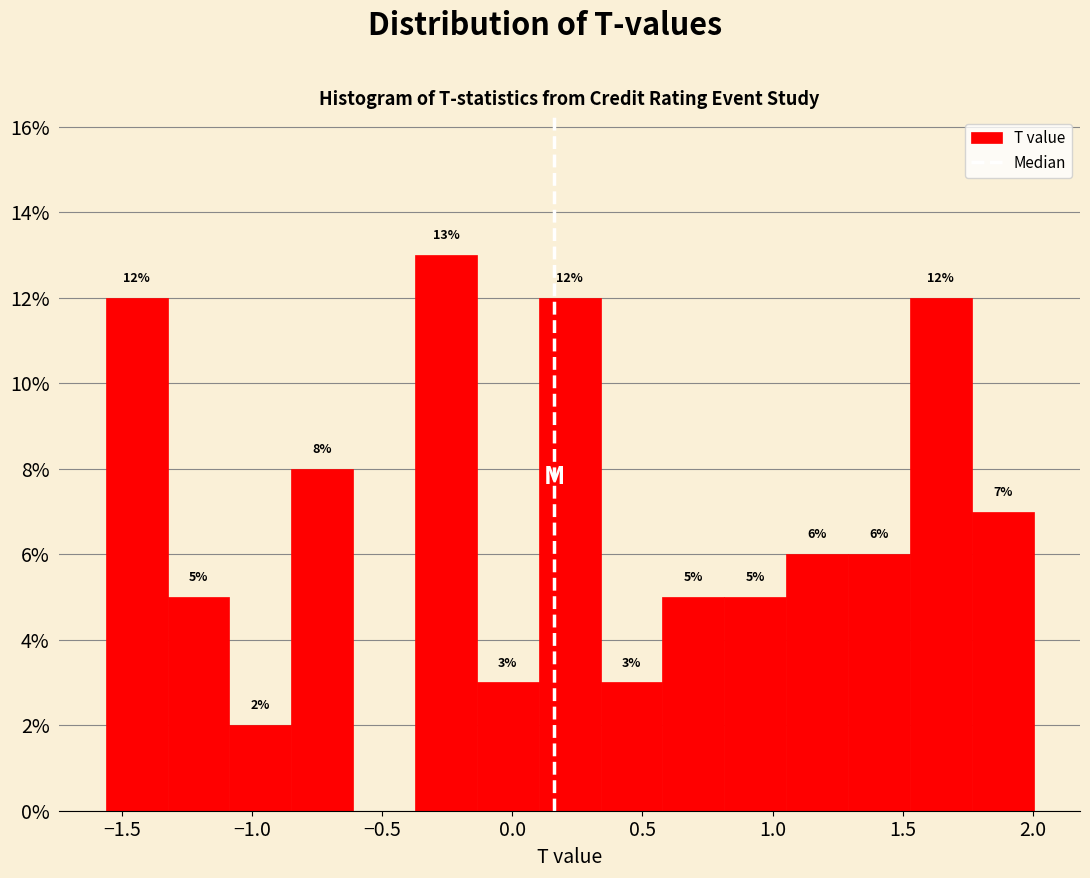

Which range on the x-axis has the tallest bar?

-0.35 to -0.15